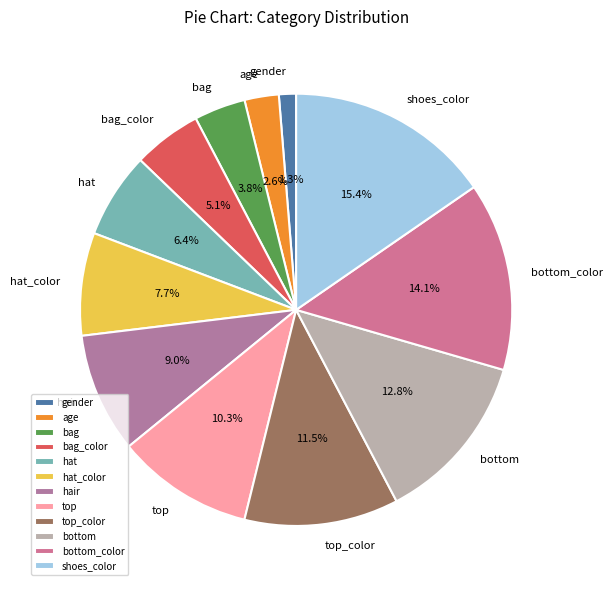

To the nearest percent, what percentage of the pie is bag?

4%